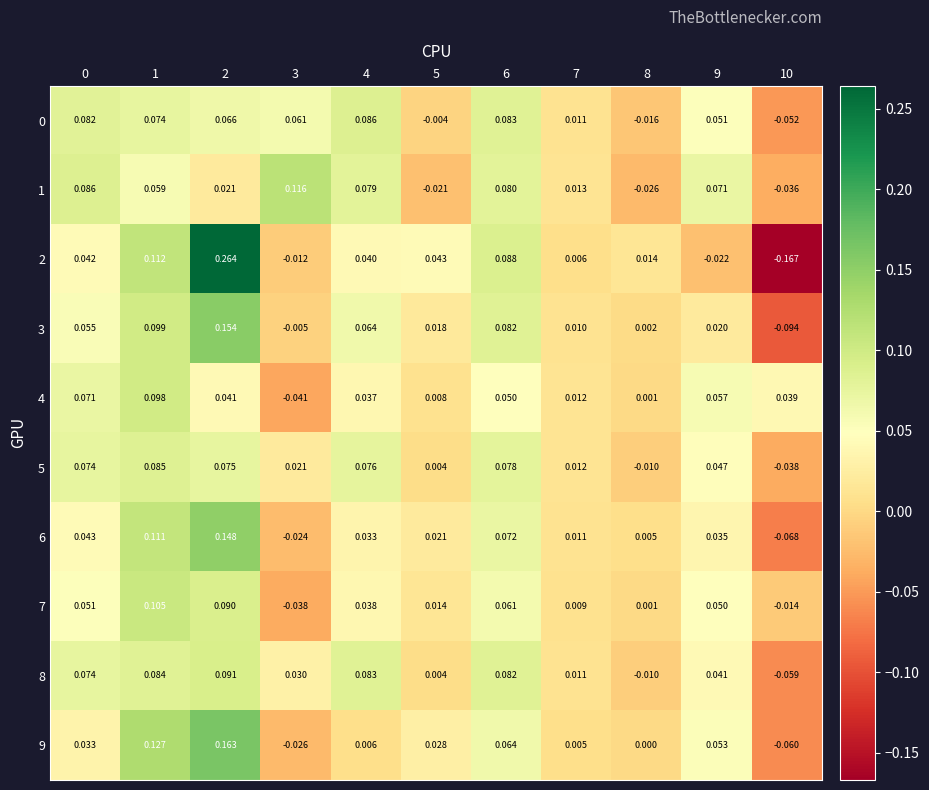

Is the value of 6 at 4 greater than the value of 2 at 7?

Yes